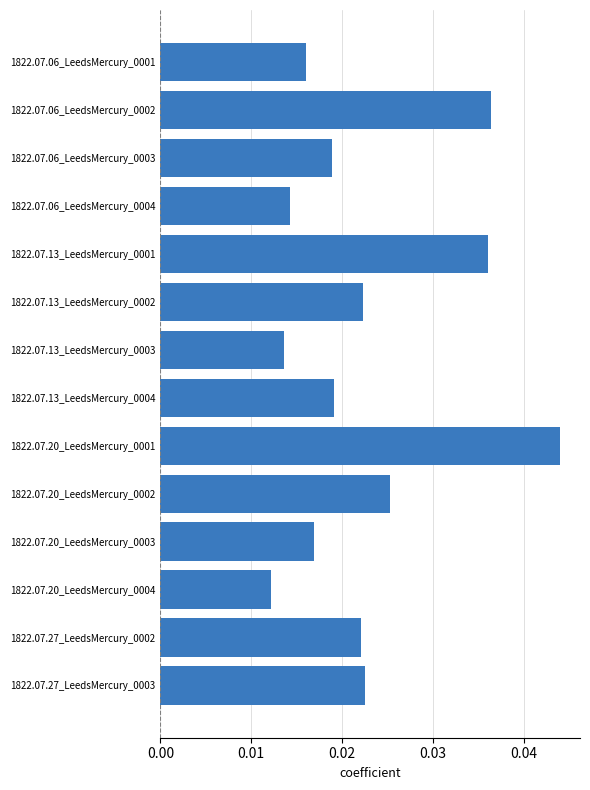

What is the sum of all values?

0.3